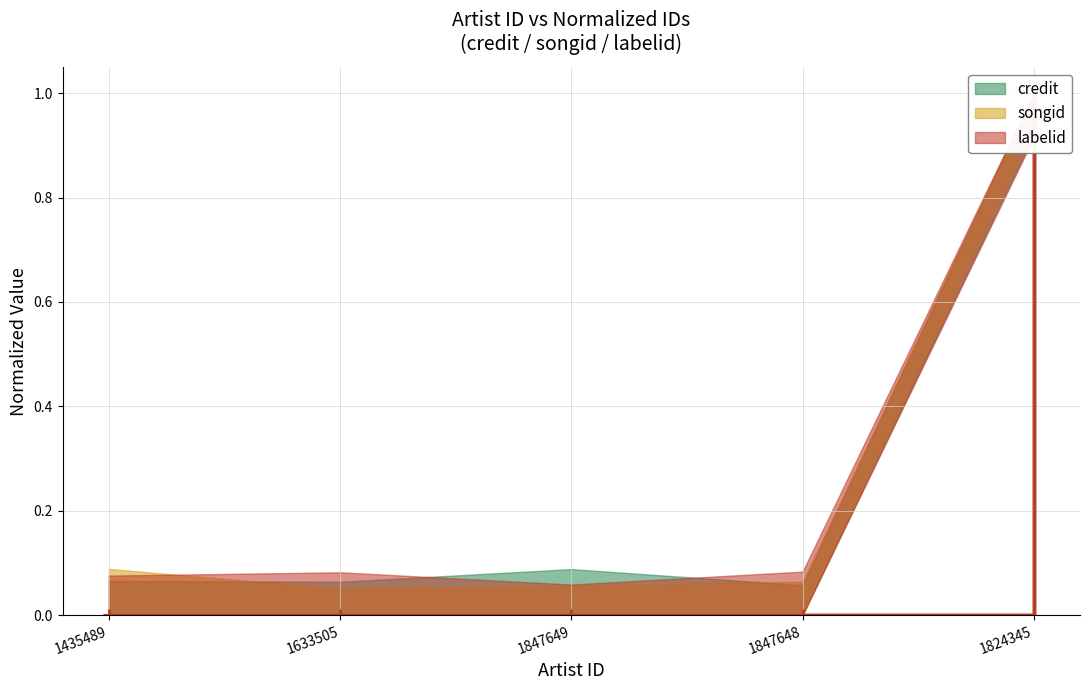

What is the value of the labelid point at the 5th from the left?

1